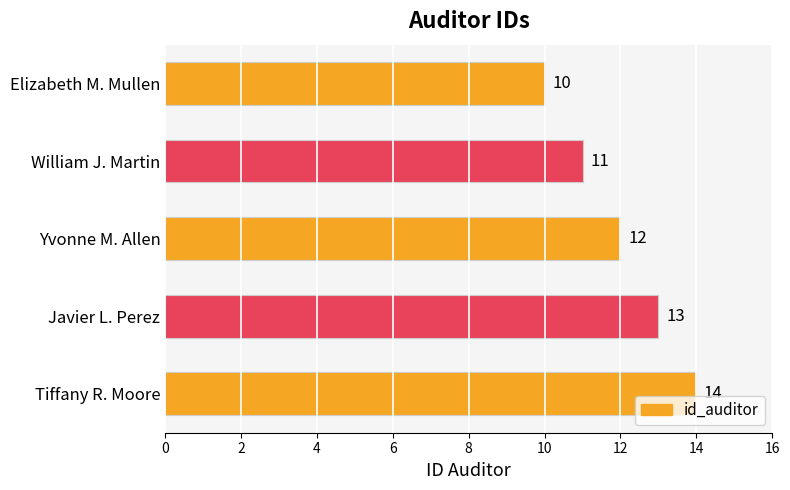

Are the bars grouped side by side (vs. stacked)?

No